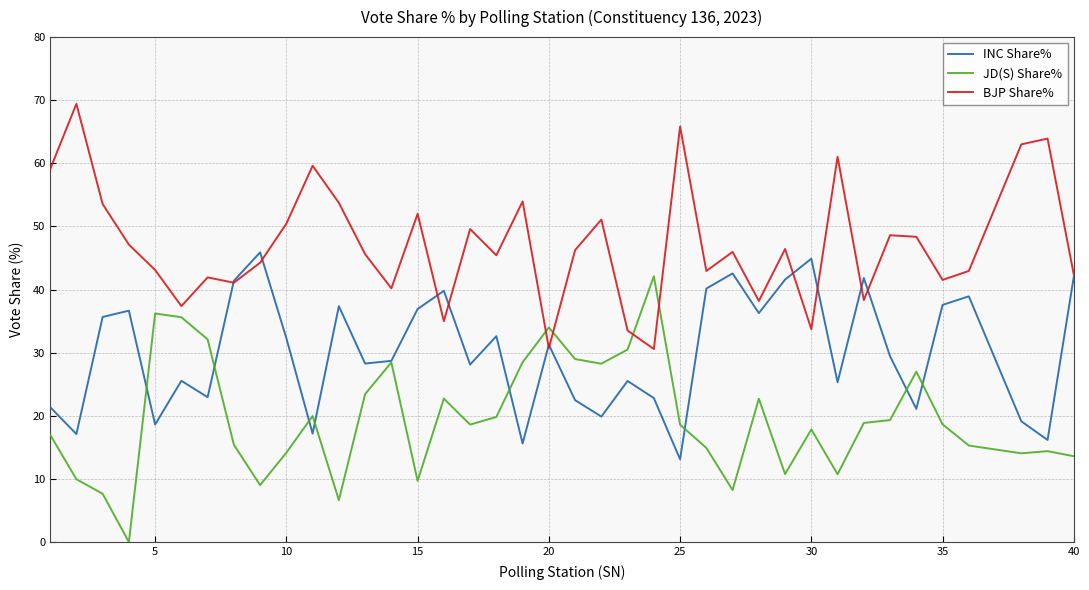

How many distinct data groups are displayed?

3